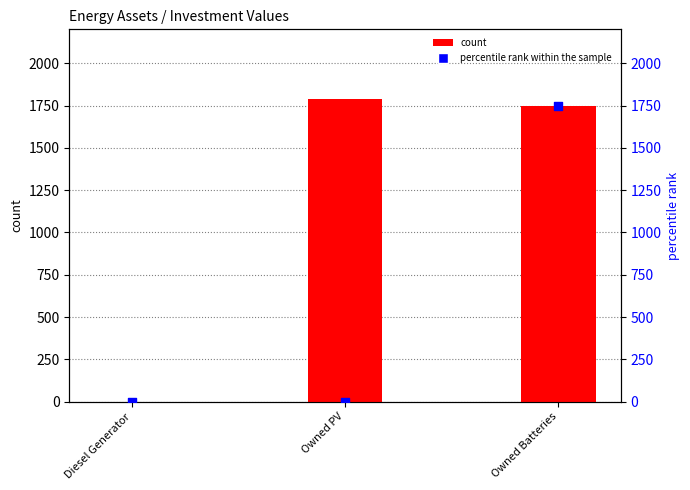

Which series contains the lowest Y value?

count